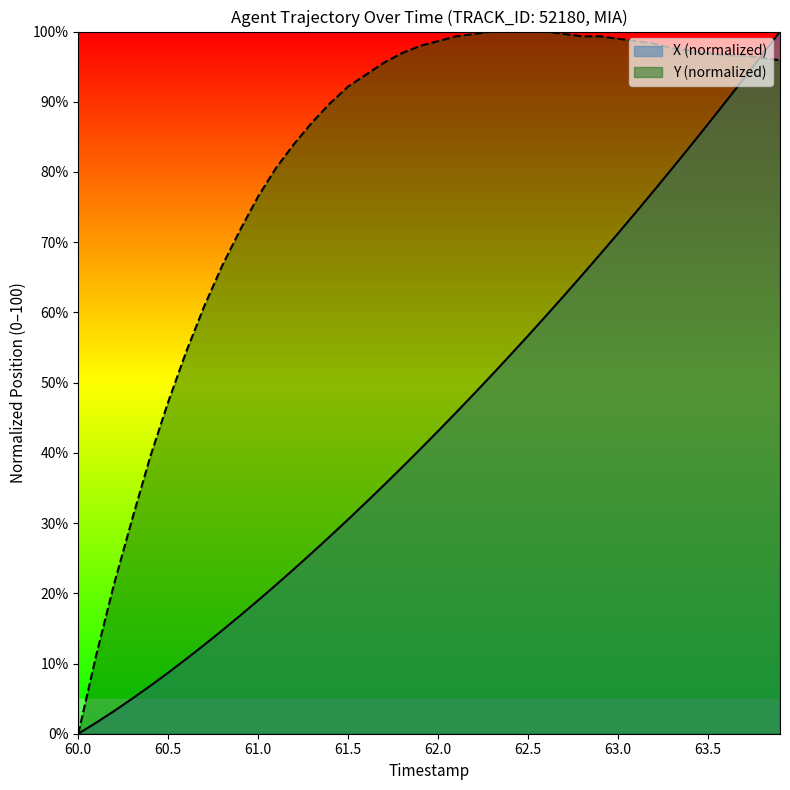

At which label does X first exceed 43?

62.0